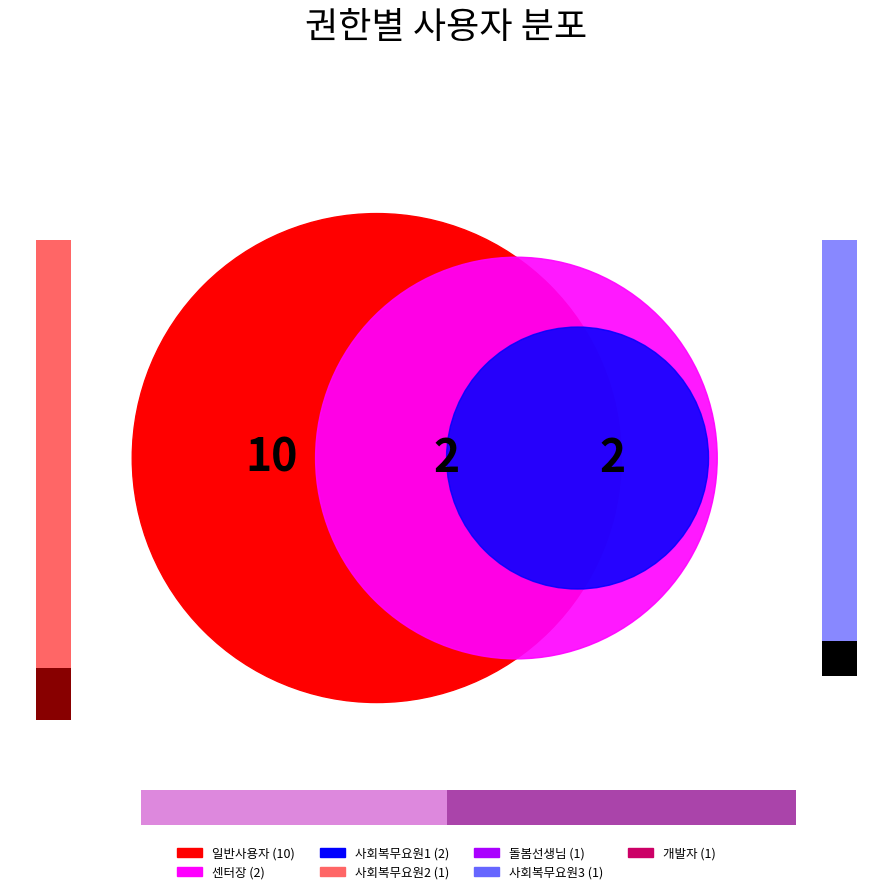

Is there a majority slice in this chart?

Yes